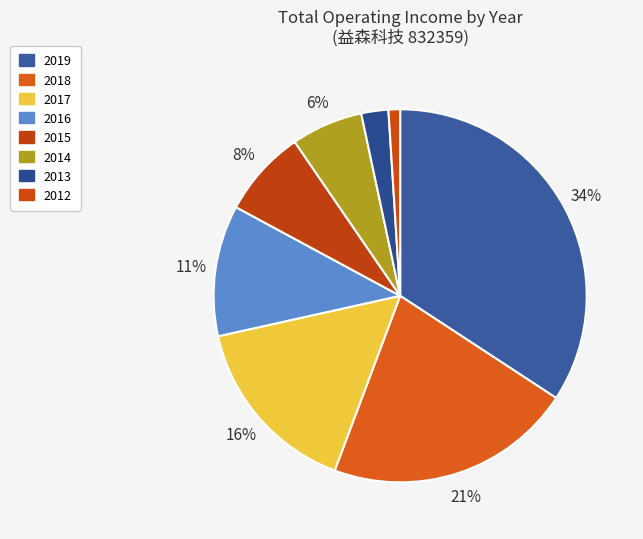

How many segments does this pie chart have?

8